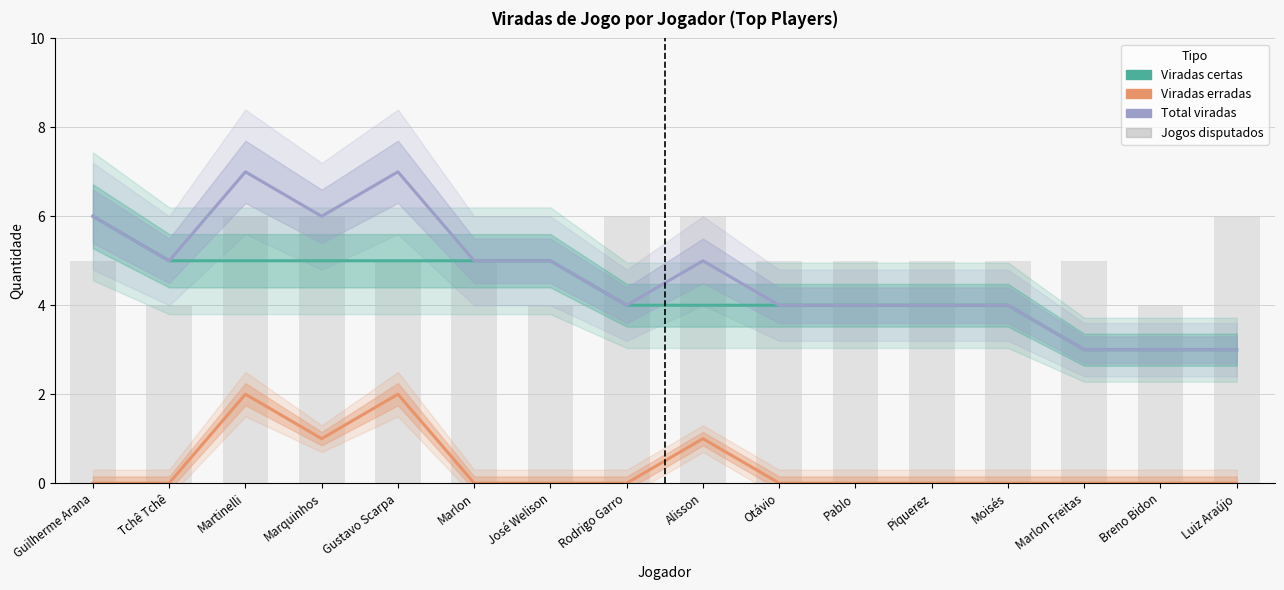

True or false: Jogos disputados has a value of 5 at Tchê Tchê.

False